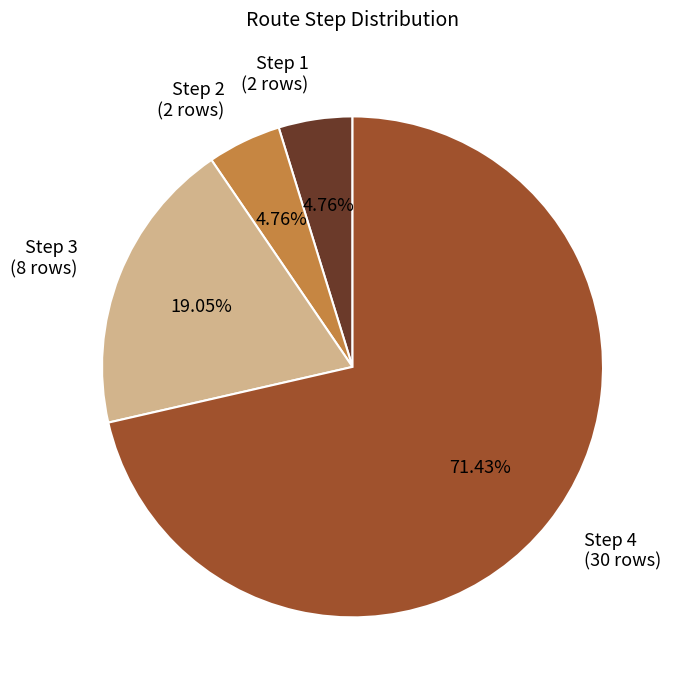

What is the majority slice?

Step 4 (30 rows)